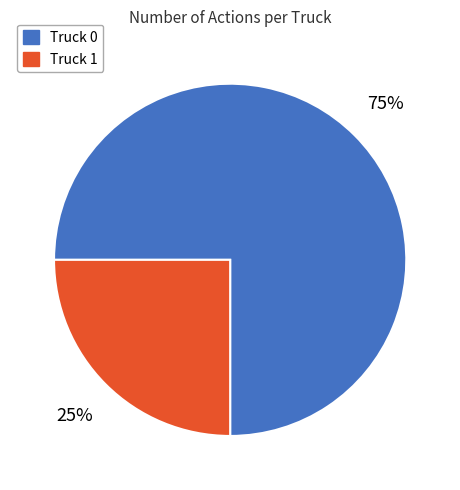

True or false: Truck 1 accounts for 25% of the total.

True